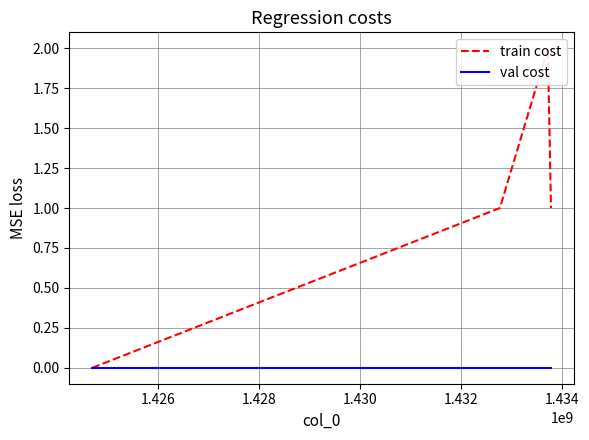

Reading left to right, list all the values displayed in this chart.

train cost: 0	1	2	1
val cost: 0	0	0	0